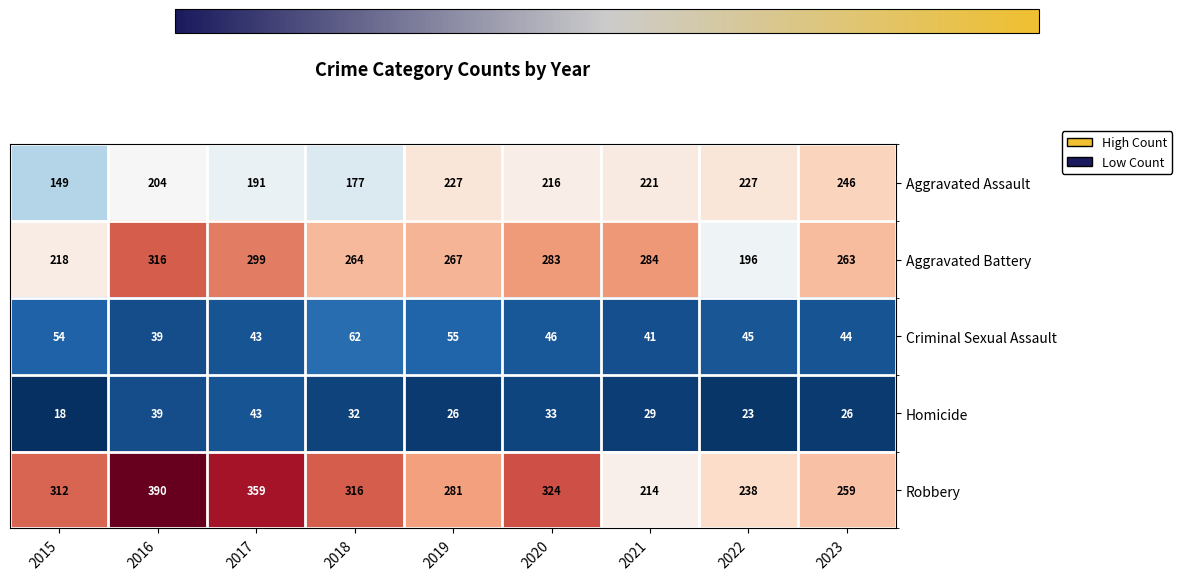

Reading left to right, what are all the values shown in this chart?

Aggravated Assault: 2015=149	2016=204	2017=191	2018=177	2019=227	2020=216	2021=221	2022=227	2023=246
Aggravated Battery: 2015=218	2016=316	2017=299	2018=264	2019=267	2020=283	2021=284	2022=196	2023=263
Criminal Sexual Assault: 2015=54	2016=39	2017=43	2018=62	2019=55	2020=46	2021=41	2022=45	2023=44
Homicide: 2015=18	2016=39	2017=43	2018=32	2019=26	2020=33	2021=29	2022=23	2023=26
Robbery: 2015=312	2016=390	2017=359	2018=316	2019=281	2020=324	2021=214	2022=238	2023=259